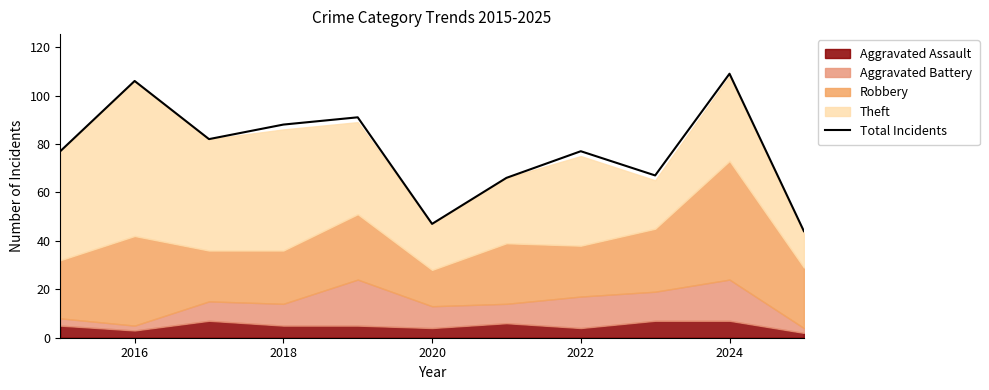

Reading right to left, what are all the values shown in this chart?

44	109	67	77	66	47	91	88	82	106	77